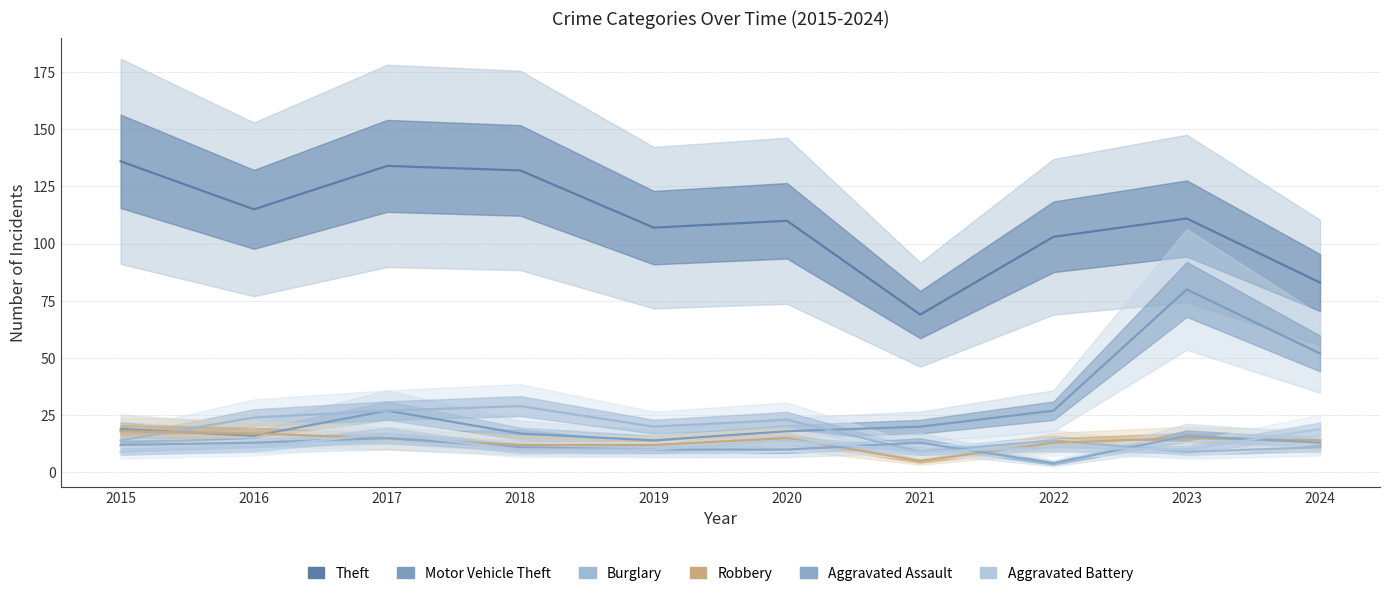

How many interior local peaks does the Burglary series have?

3